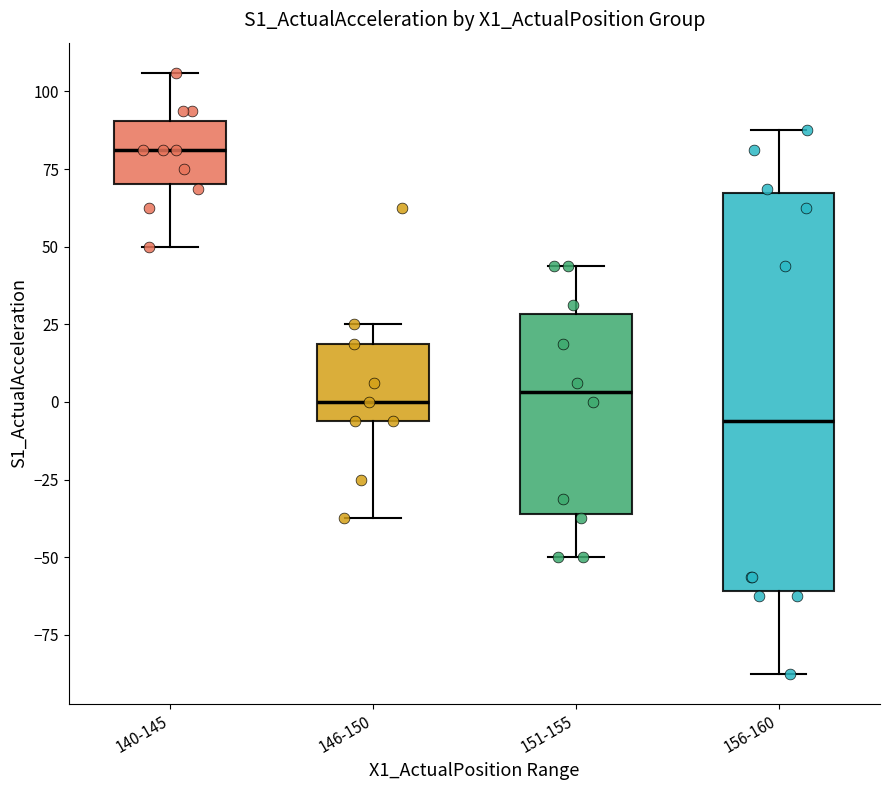

Reading left to right, transcribe this box plot: for each box, give where its median line is, the range the box spans, and where its two whiskers end, as read against the y-axis. The values are not printed on the chart, so give them approximately, as read against the axis.

140-145: median 80, box 70 to 90, whiskers 50 to 105
146-150: median 0, box -5 to 20, whiskers -35 to 25
151-155: median 5, box -35 to 30, whiskers -50 to 45
156-160: median -5, box -60 to 65, whiskers -85 to 90